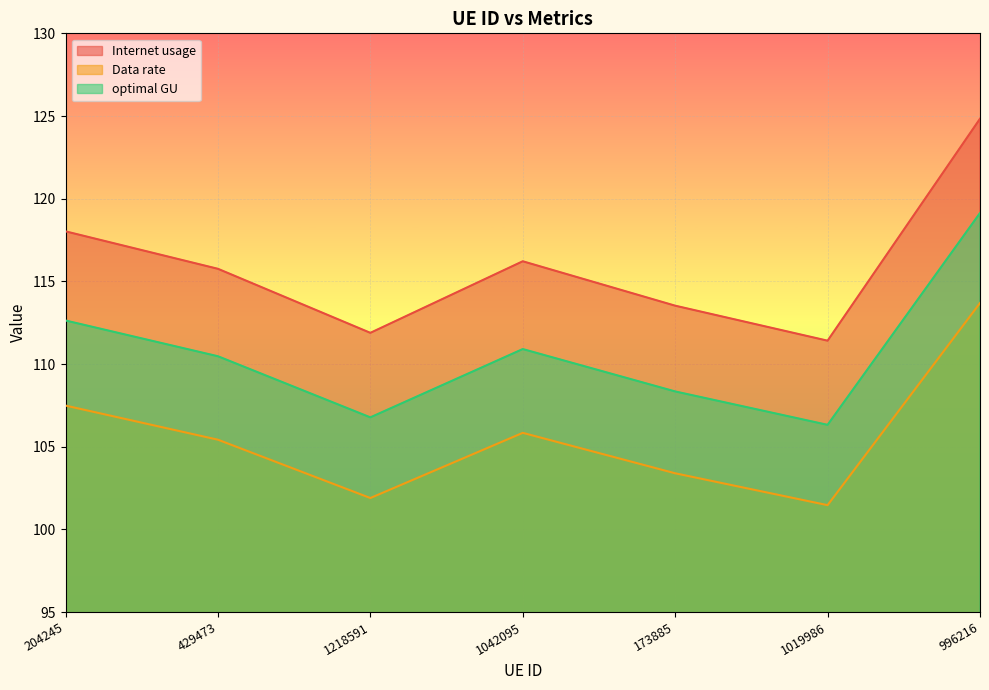

Is the value of Internet usage at 1042095 greater than the value of Data rate at 1019986?

Yes